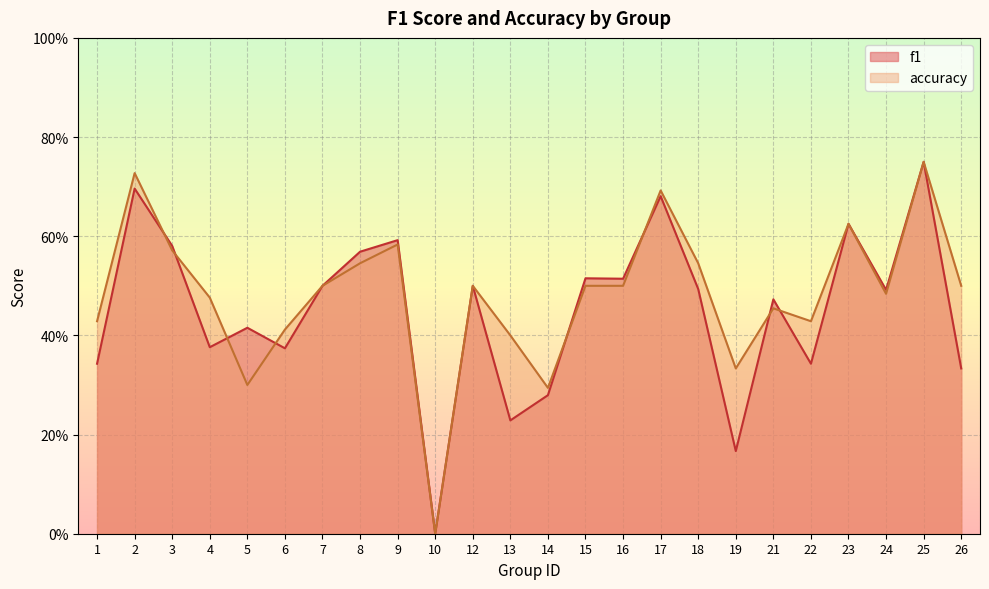

How many lines are shown in the chart?

2